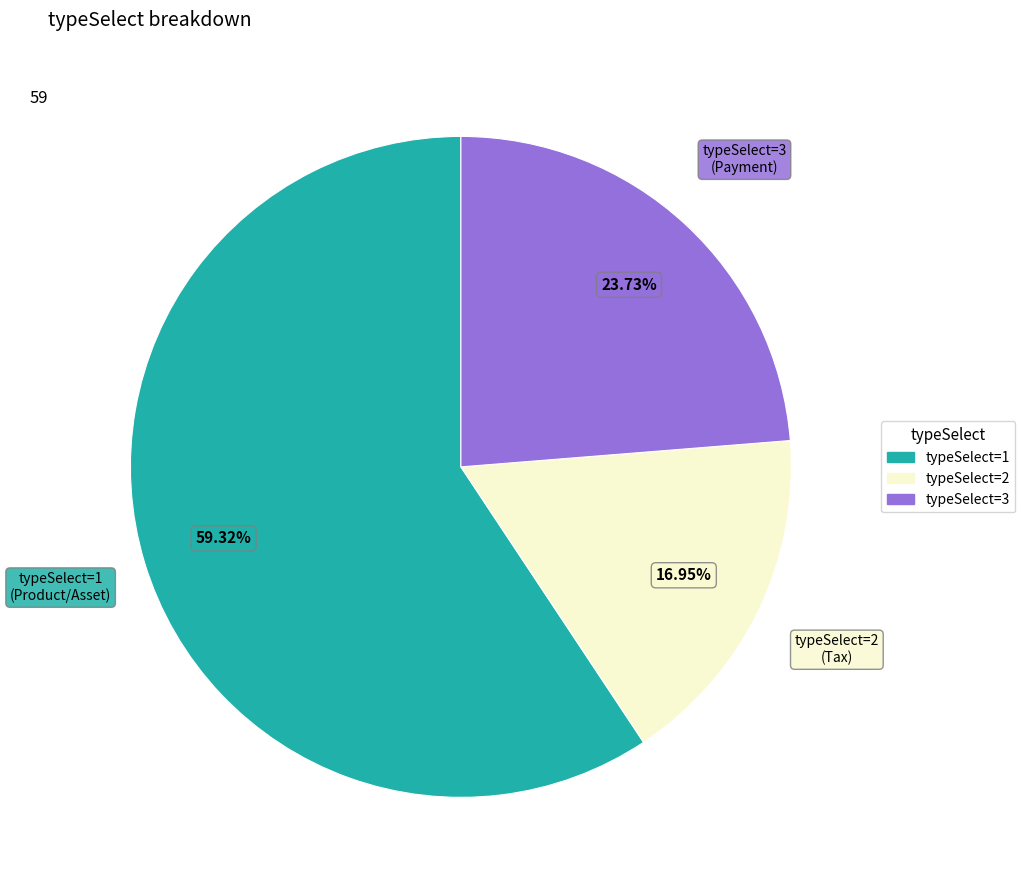

Is there any slice that represents more than half of the pie?

Yes